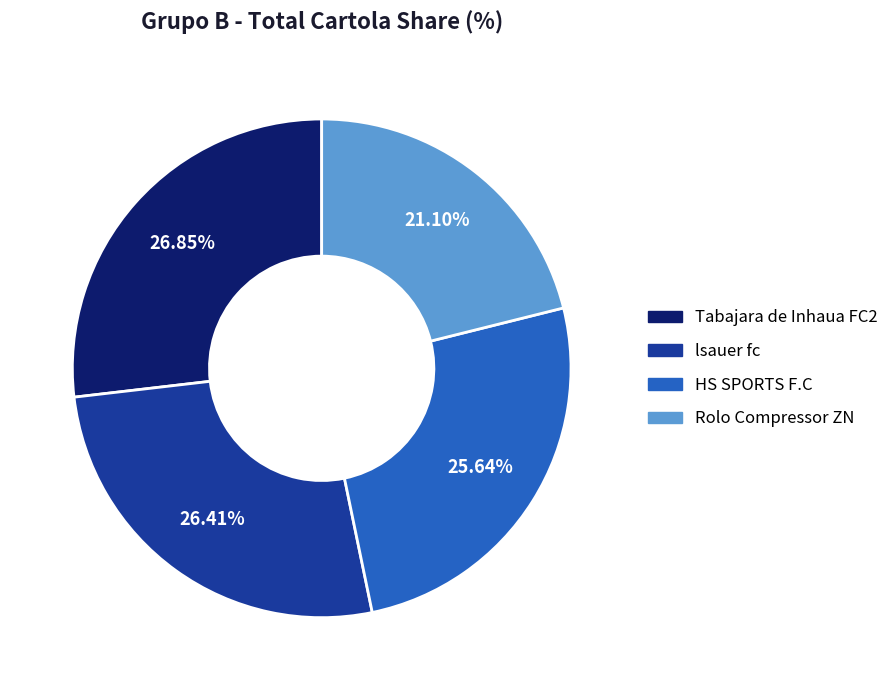

The Tabajara de Inhaua FC2 slice represents 27% of the pie. True or false?

True